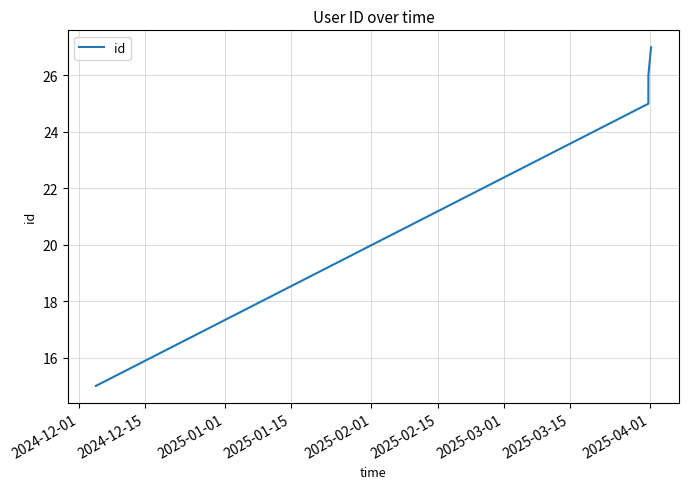

What is the maximum value shown in the chart?

27